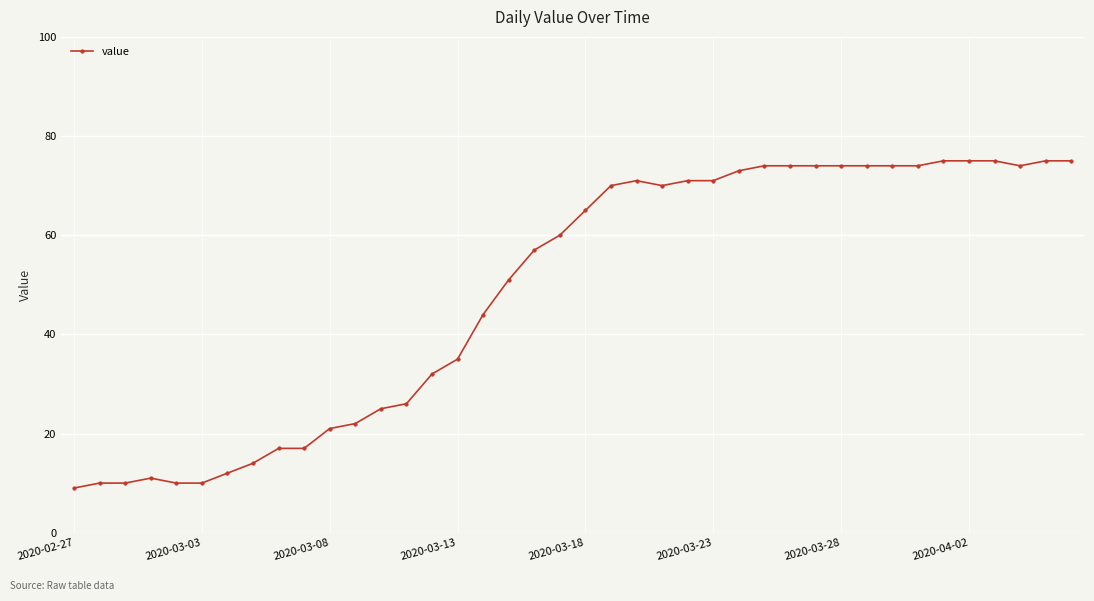

What is the maximum value shown in the chart?

75